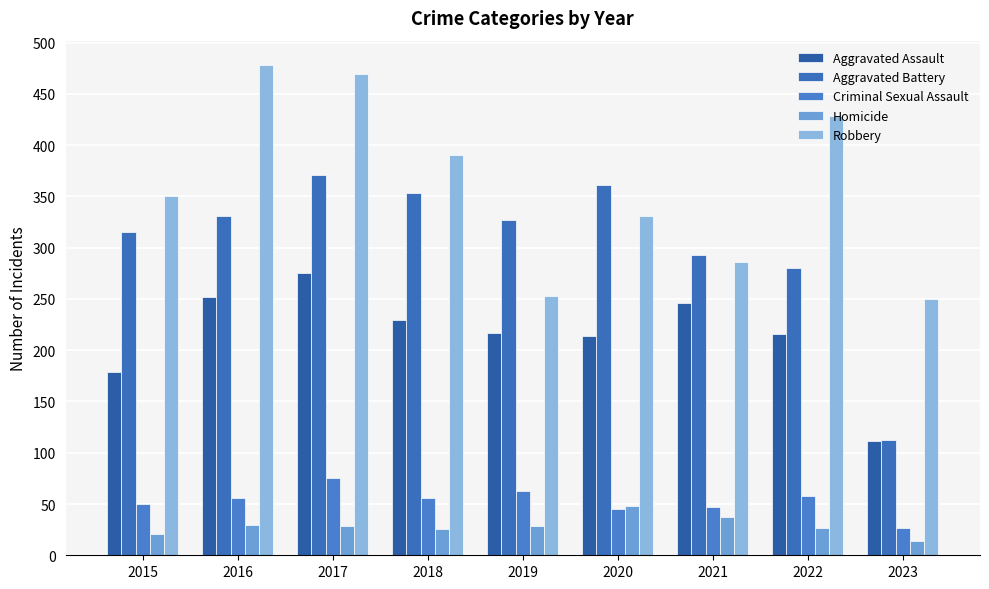

Between 2018 and 2022, which series saw the biggest shift?

Aggravated Battery